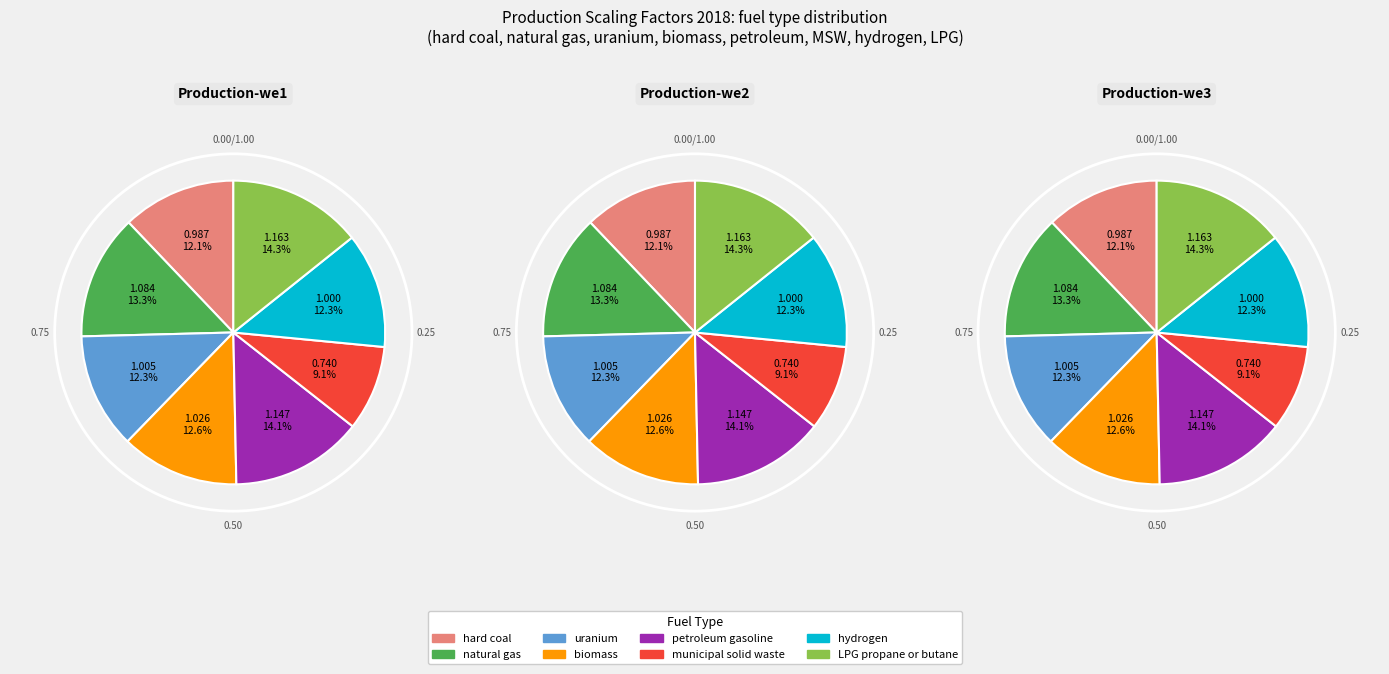

What is the smallest slice in the pie chart?

municipal solid waste